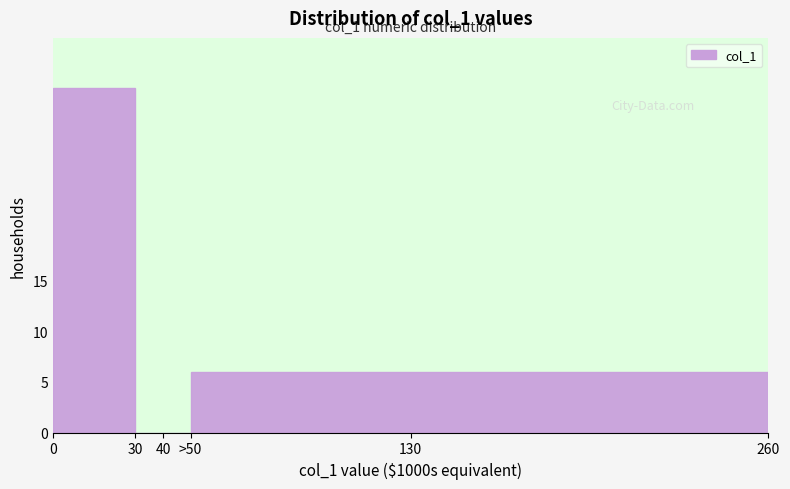

Reading left to right, list all the values displayed in this chart.

0=34	30=0	40=0	130=6